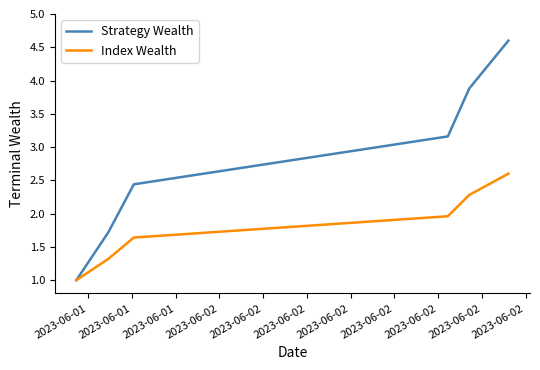

Rank the series by their average value, from lowest to highest.

Index Wealth, Strategy Wealth